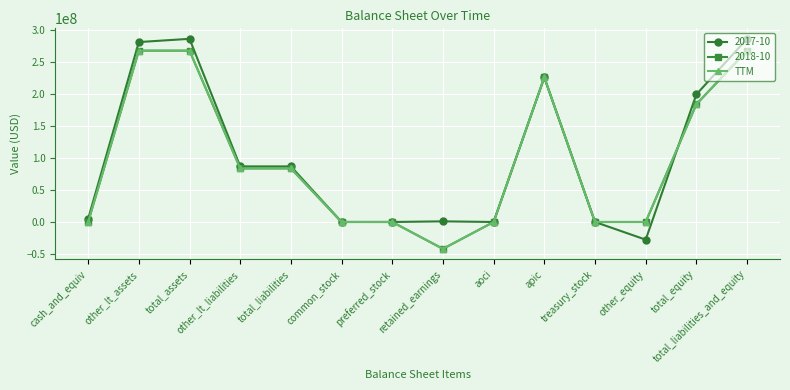

Does the chart have visible grid lines?

Yes